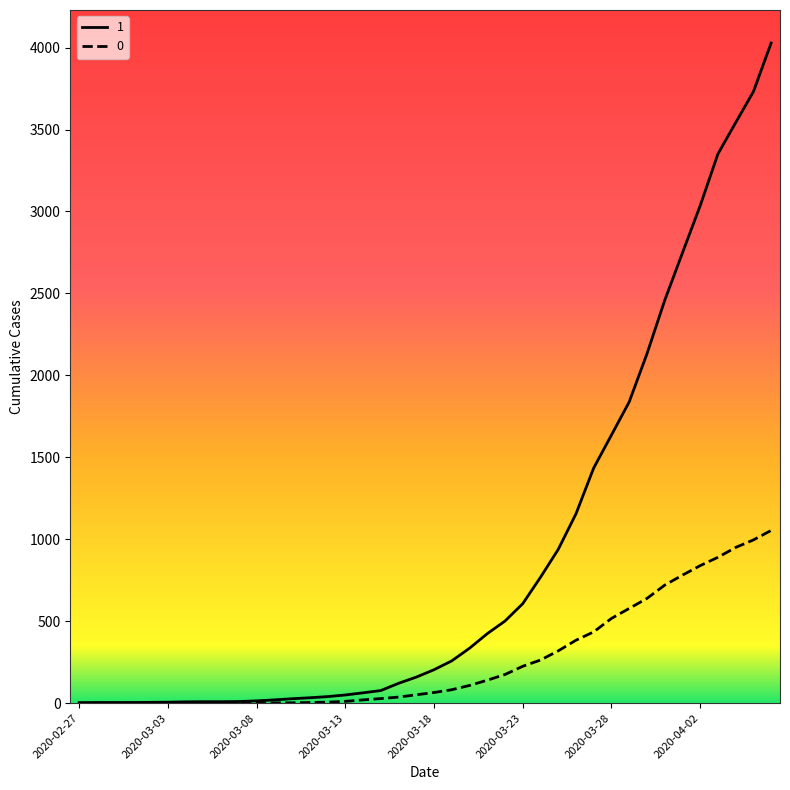

List the series in order of their peak value, lowest first.

0, 1